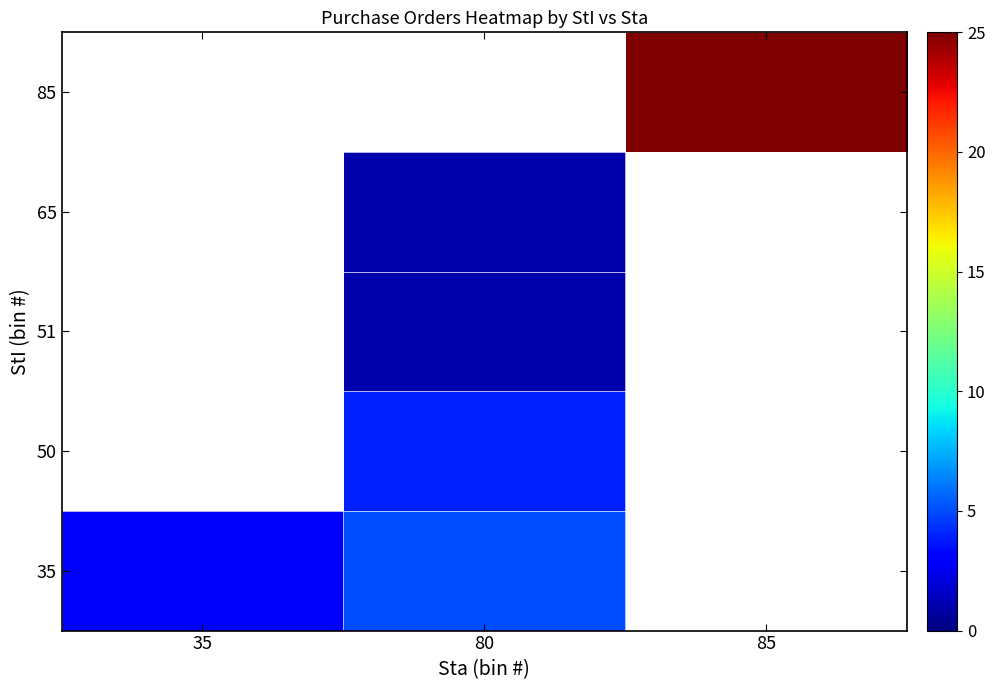

What is the difference between the maximum and minimum values in the 35 series?

2.0